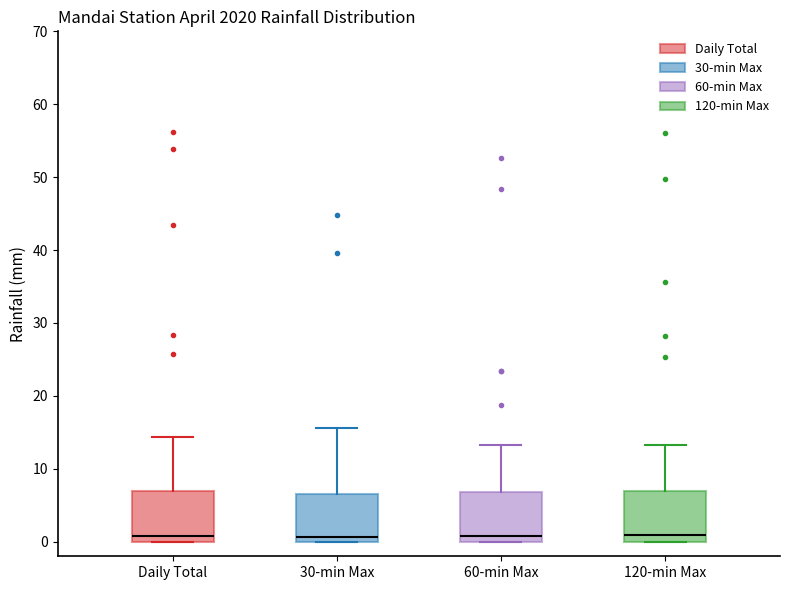

Reading left to right, read every box against the y-axis: the position of its median line, the range the box covers, and the ends of its whiskers. The values are not printed on the chart, so give them approximately, as read against the axis.

Daily Total: median 1, box 0 to 7, whiskers 0 to 14
30-min Max: median 1, box 0 to 7, whiskers 0 to 16
60-min Max: median 1, box 0 to 7, whiskers 0 to 13
120-min Max: median 1, box 0 to 7, whiskers 0 to 13